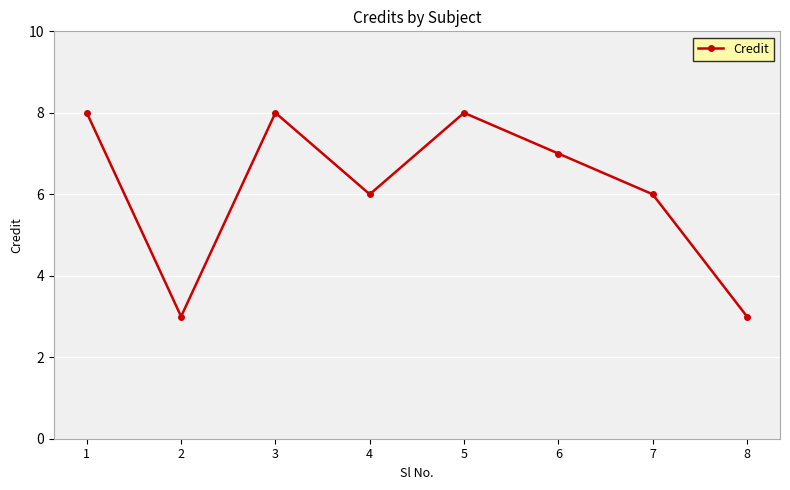

What value does the data have at 8?

3